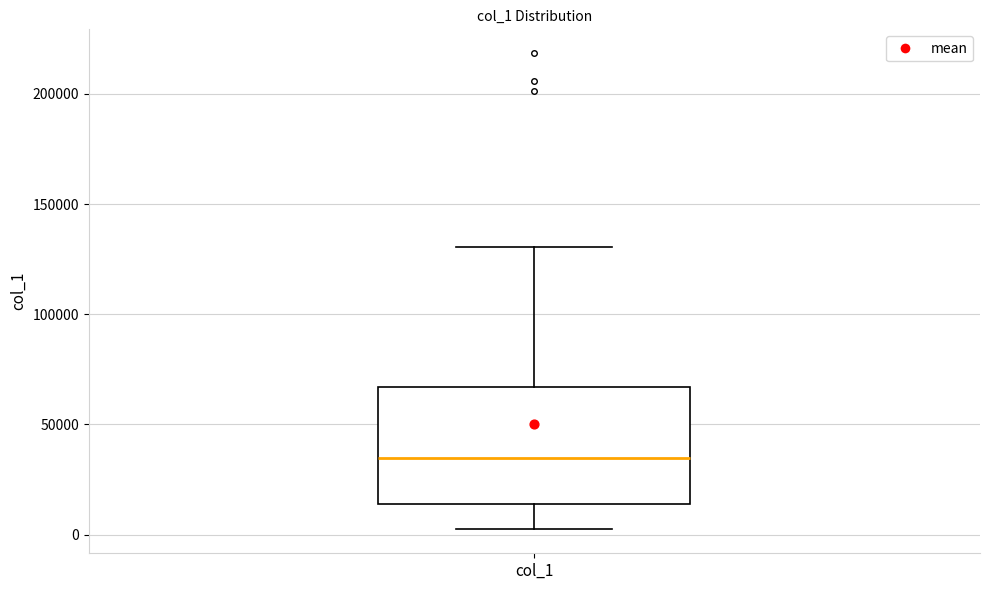

Read this box plot against the y-axis: the position of the median line, the range covered by the box, and the ends of both whiskers. The values are not printed on the chart, so give them approximately, as read against the axis.

median 35000, box 15000 to 65000, whiskers 0 to 130000